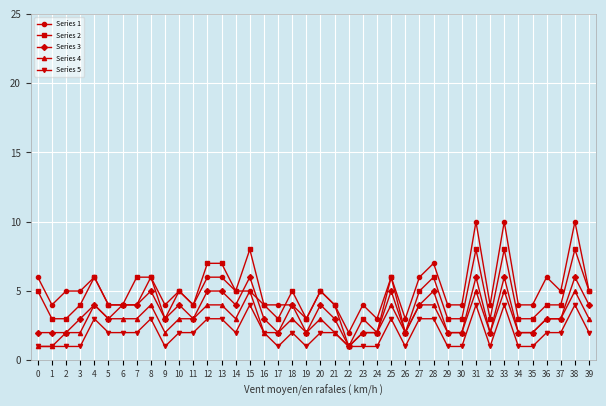

What is the sum of the Series 5 values at 0 and 29?

2